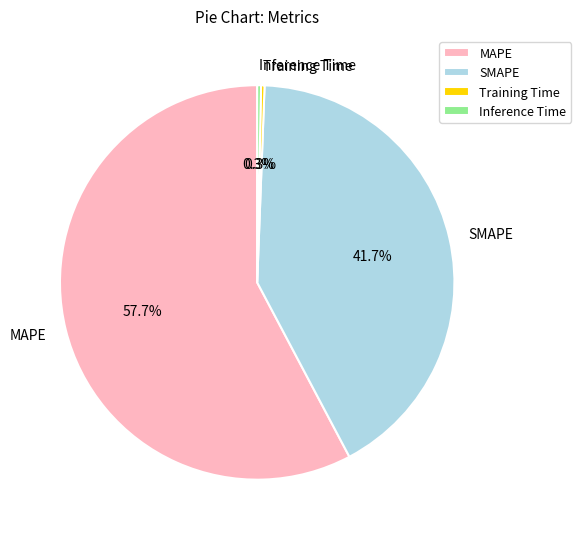

Combined, what portion of the pie is MAPE and SMAPE?

99.4%